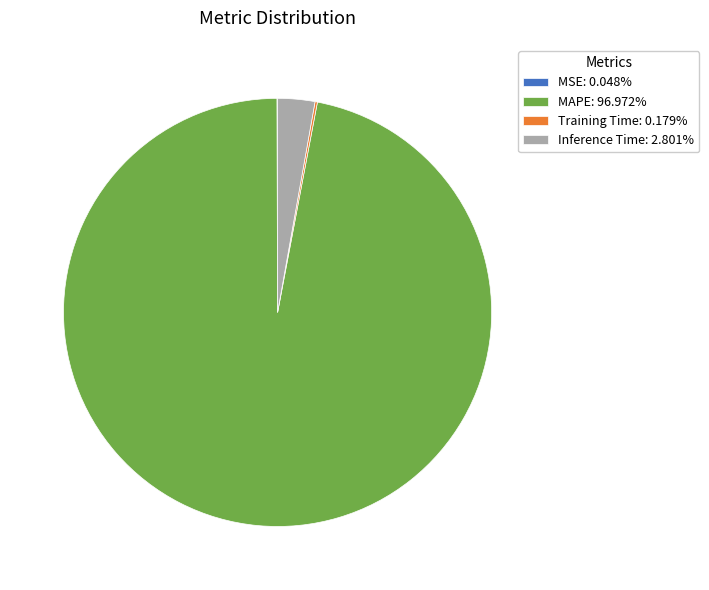

Is MAPE: 96.972% the majority of the pie?

Yes